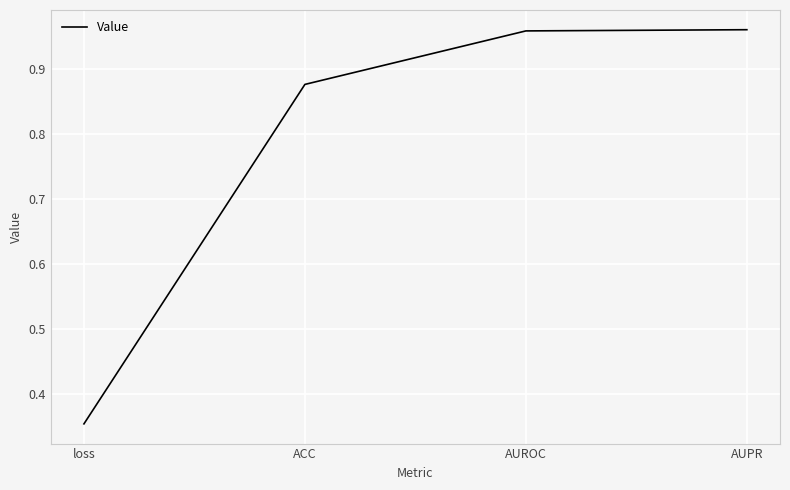

At which label is the value closest to 0?

loss